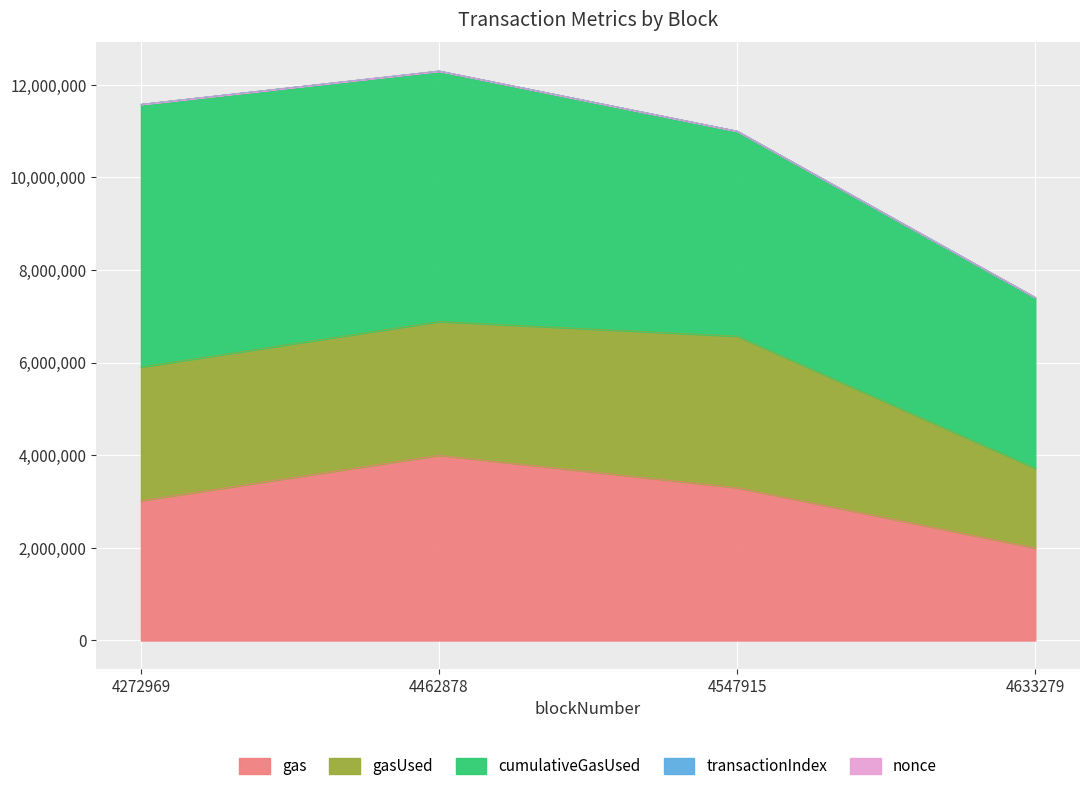

How many lines are shown in the chart?

5